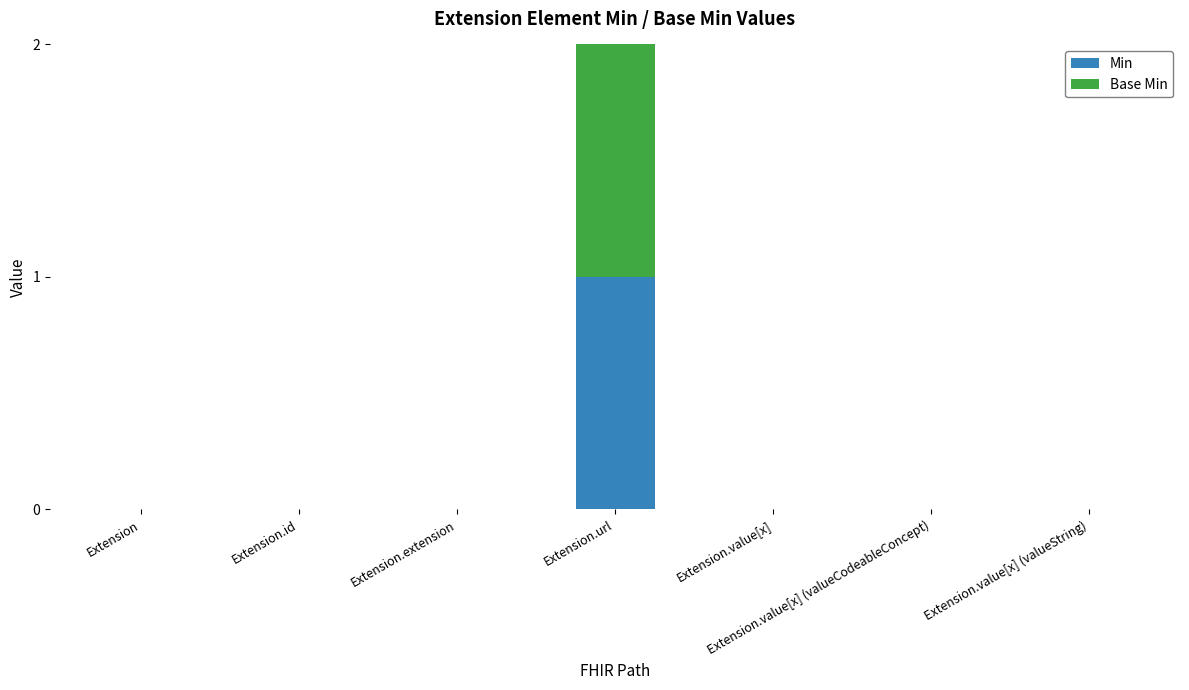

Count the number of categories in the chart.

7